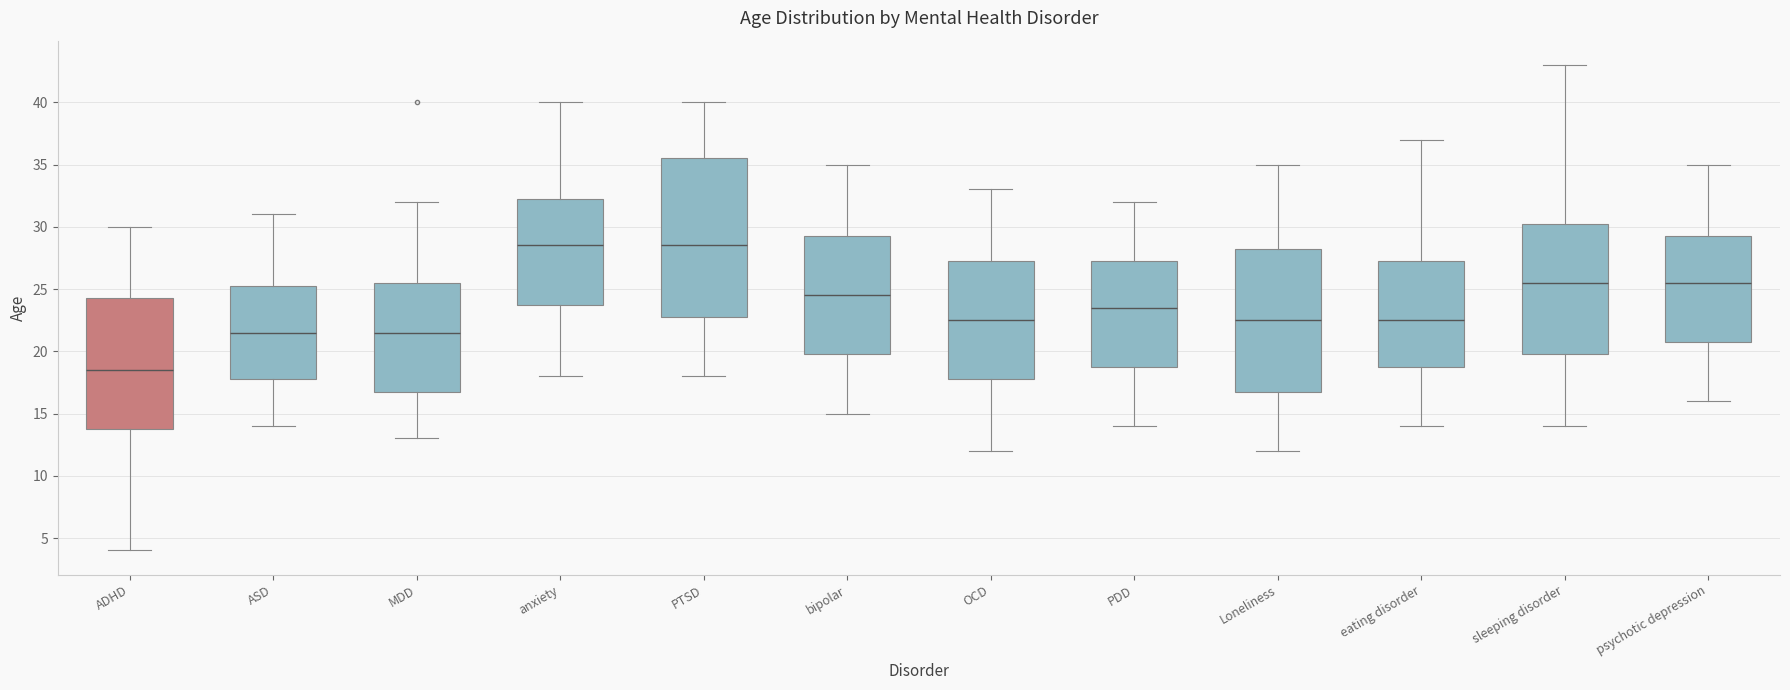

Where does the upper whisker of the box for bipolar end on the y-axis? The values are not printed on the chart, so give them approximately, as read against the axis.

35.0